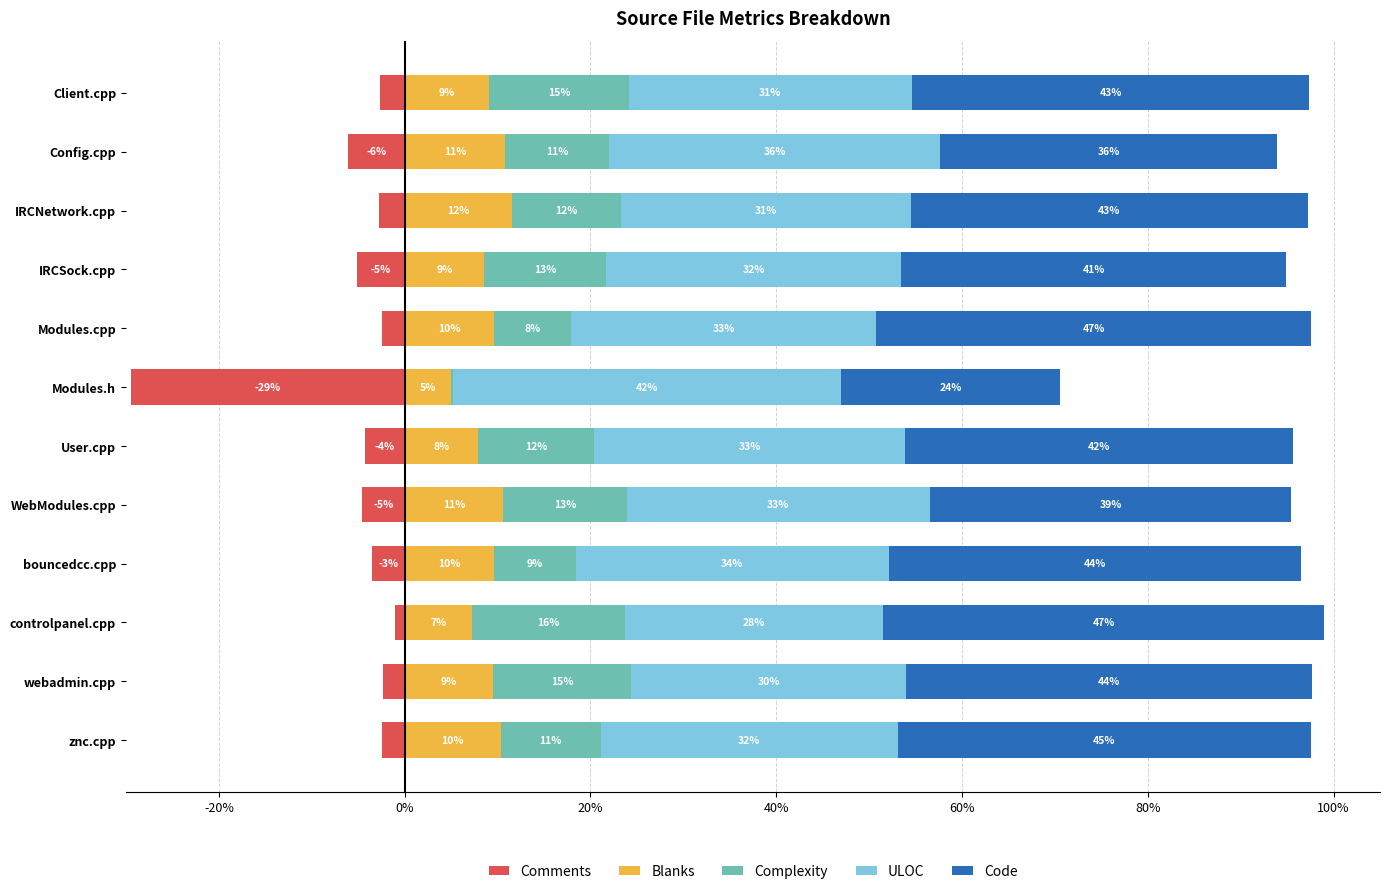

Which series has the largest range (max minus min)?

Comments